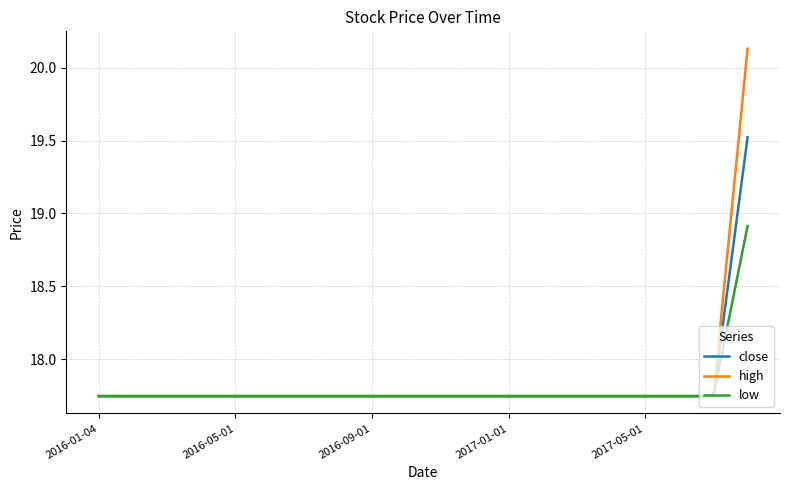

Which series has the widest spread of values?

high